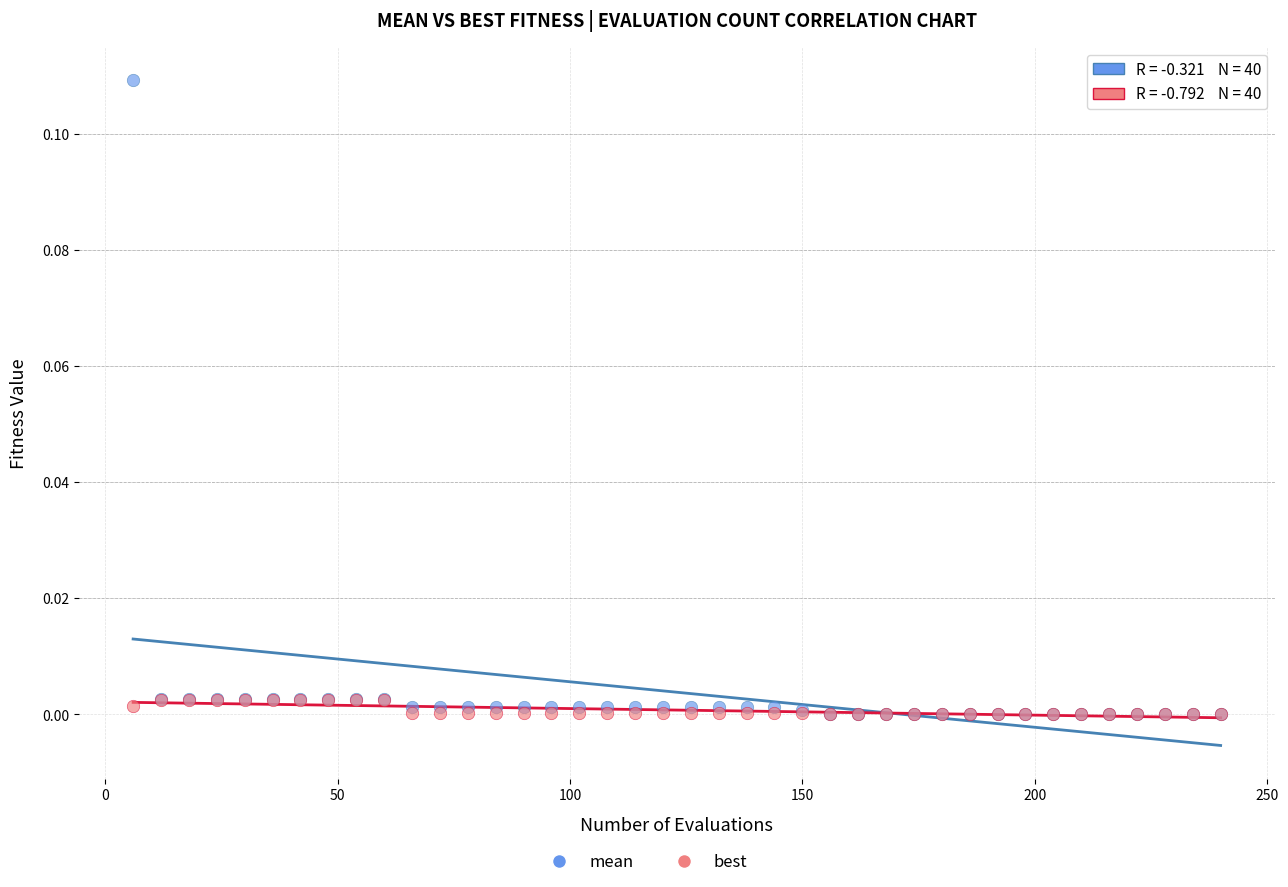

Which series reaches the maximum Y coordinate?

mean